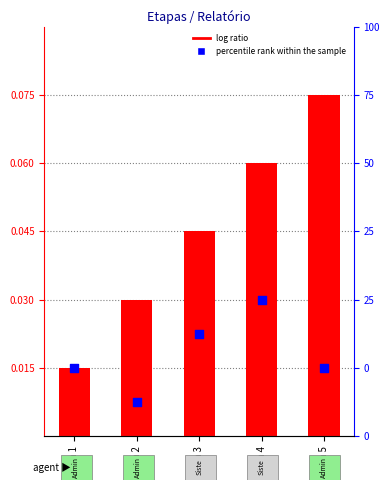

At which category is the sum across all series the highest?

Etapa 4